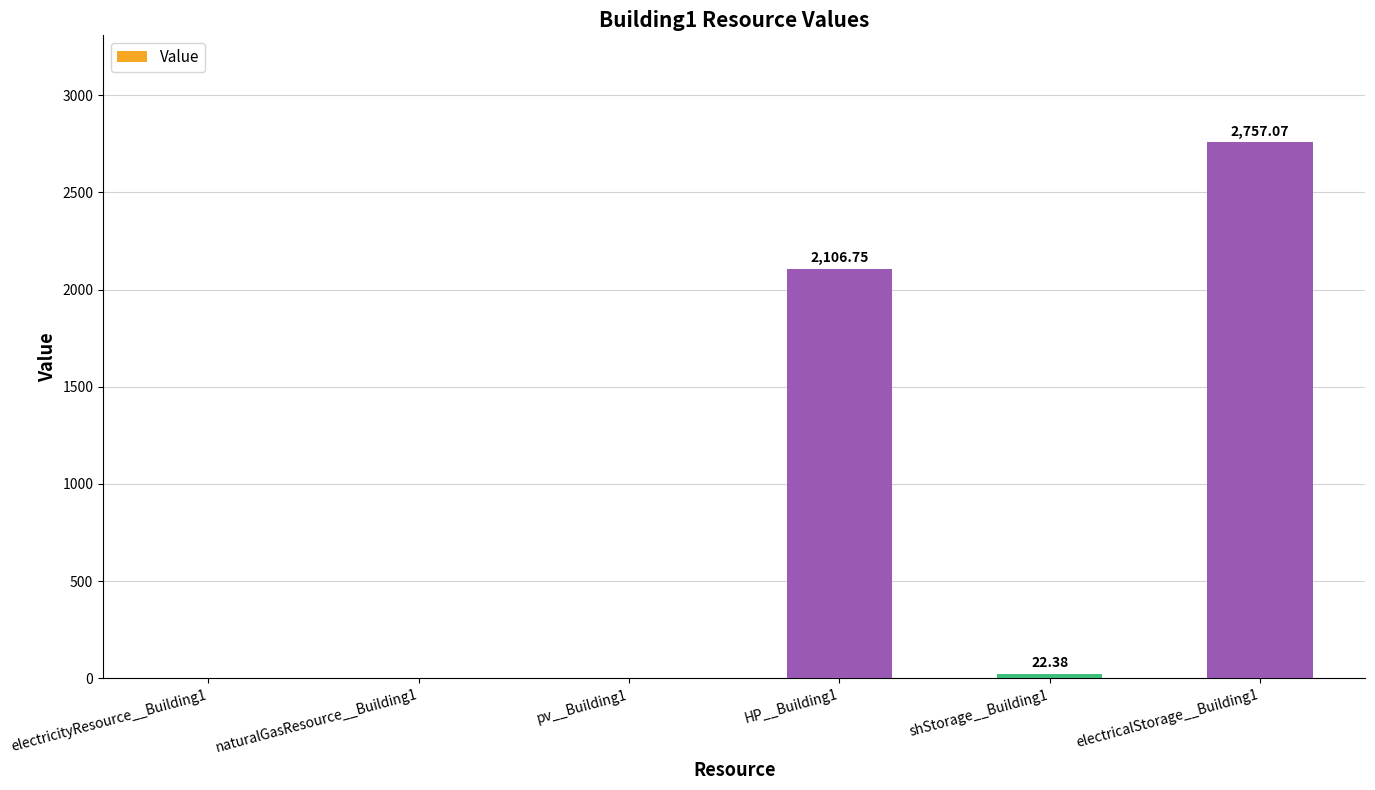

What is the approximate value at HP__Building1?

2106.8